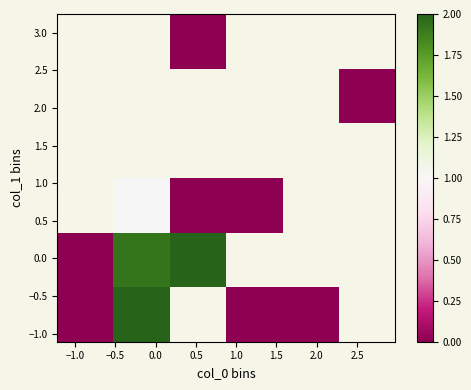

What is the greatest value displayed?

2.0